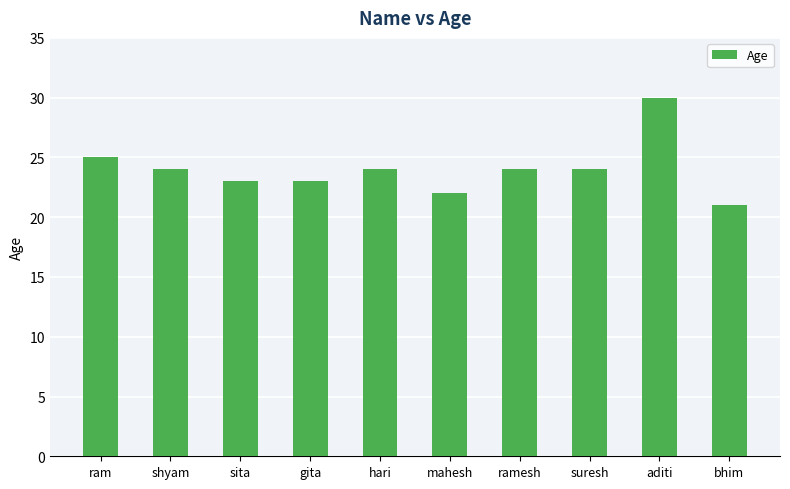

What is the approximate value at bhim?

21